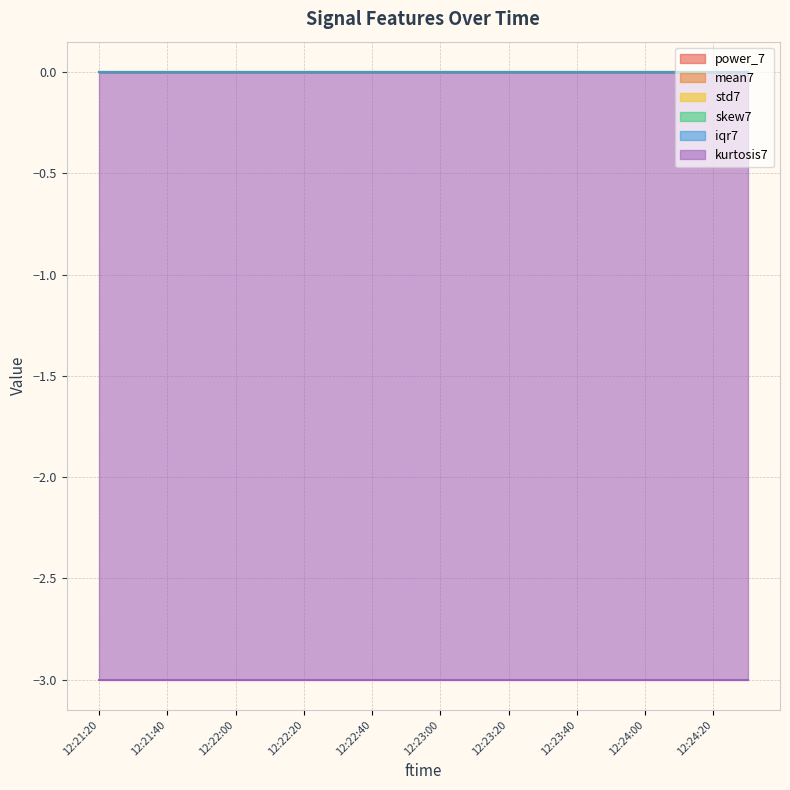

At which category does the chart reach its minimum across all series?

12:21:20